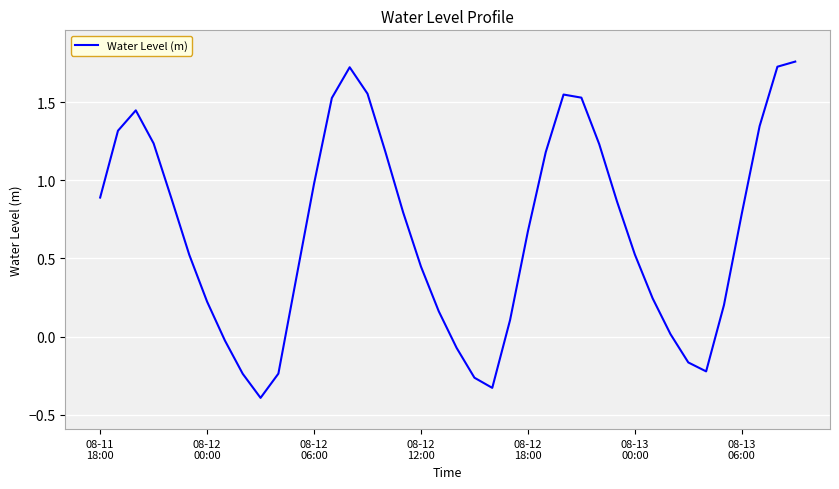

What is the minimum value shown in the chart?

-0.4